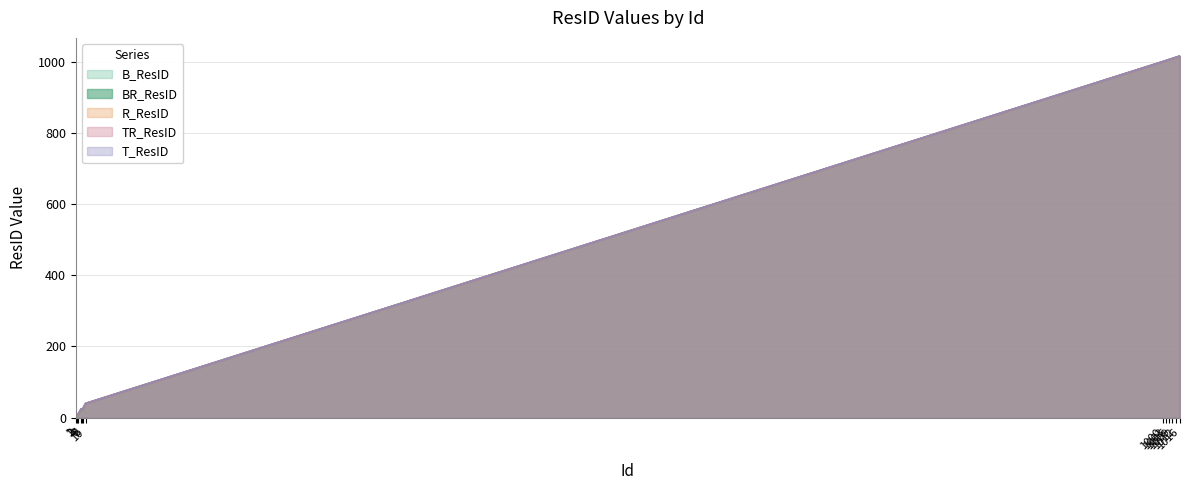

Count the number of data series in this chart.

5